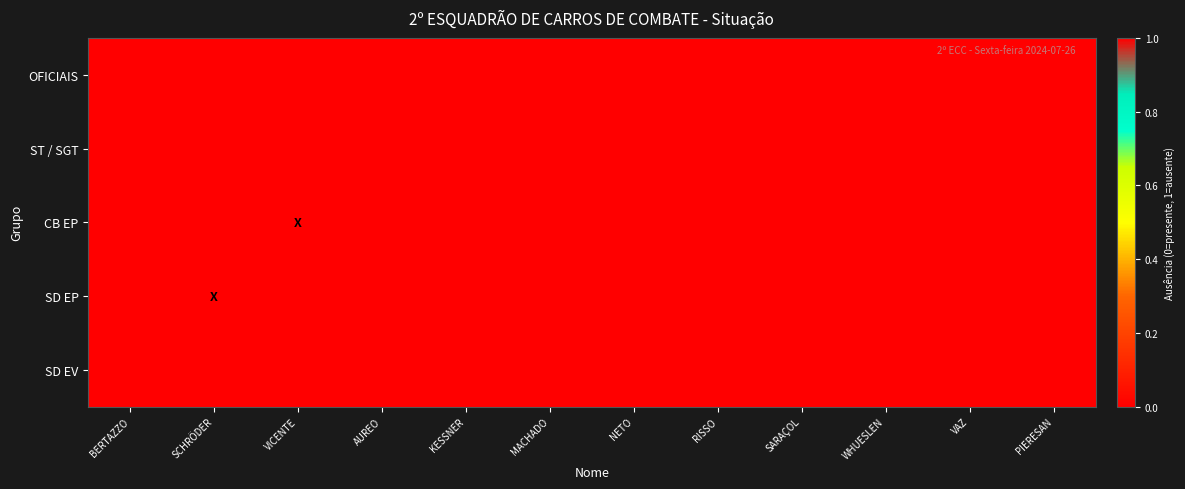

How many distinct data groups are displayed?

5